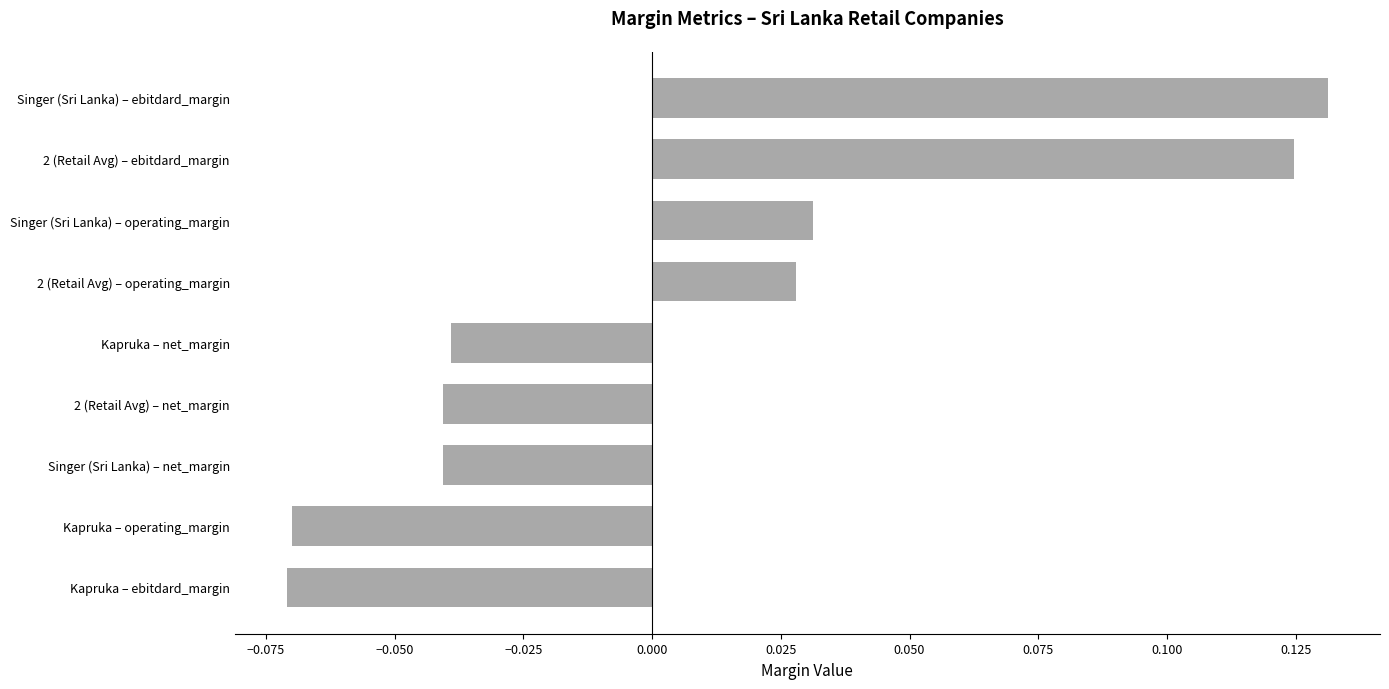

How many values are between 0 and 1?

4